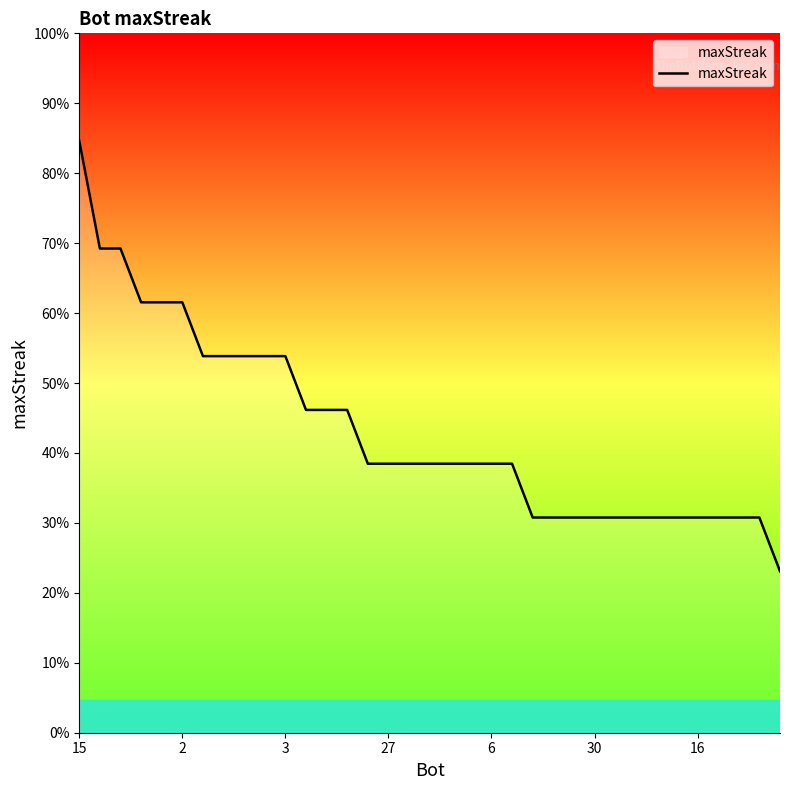

Does the chart display data point markers on the line(s)?

No